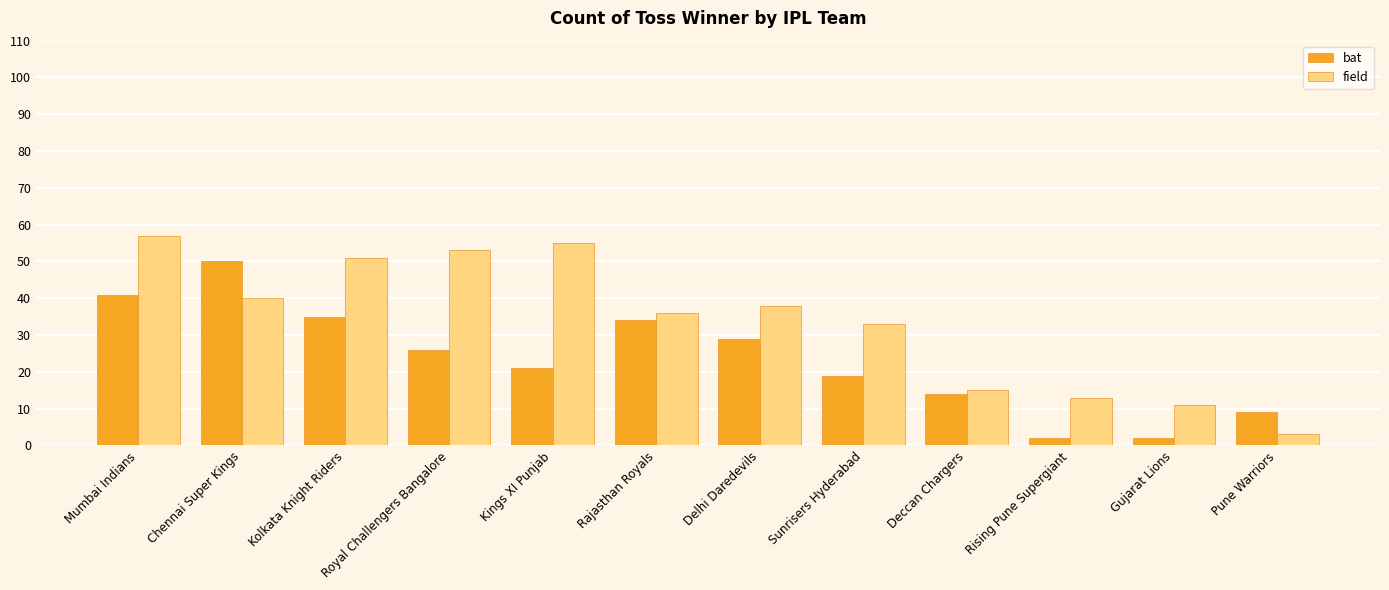

At how many categories does at least one series exceed 32?

8